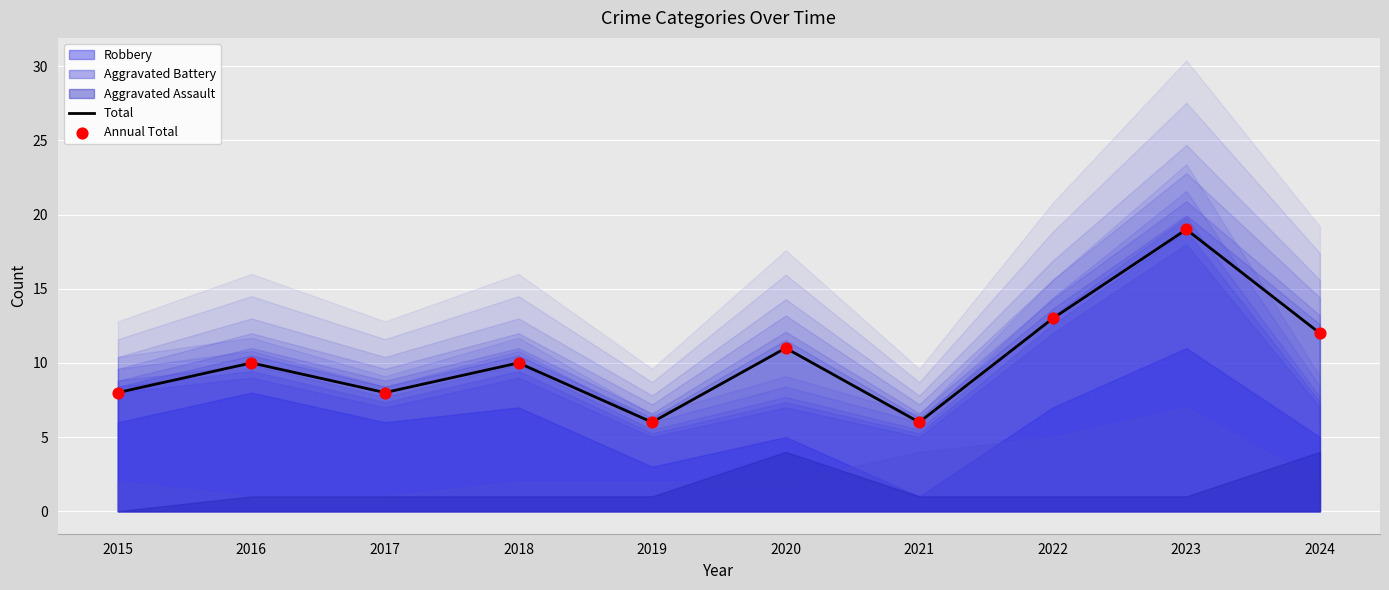

What is the total value across all series at 2017?

16